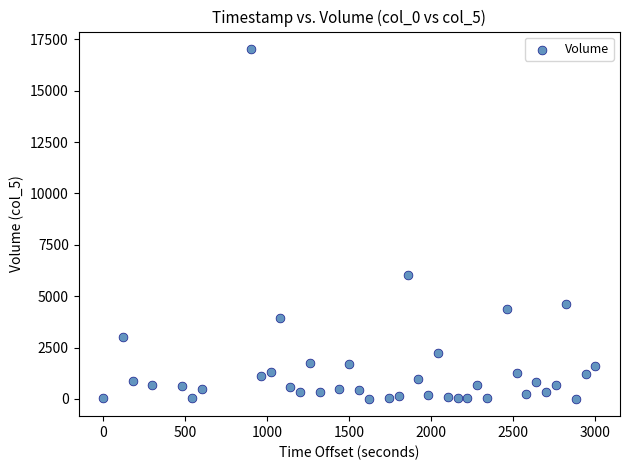

What Y value in the scatter plot is closest to 8517?

6027.0